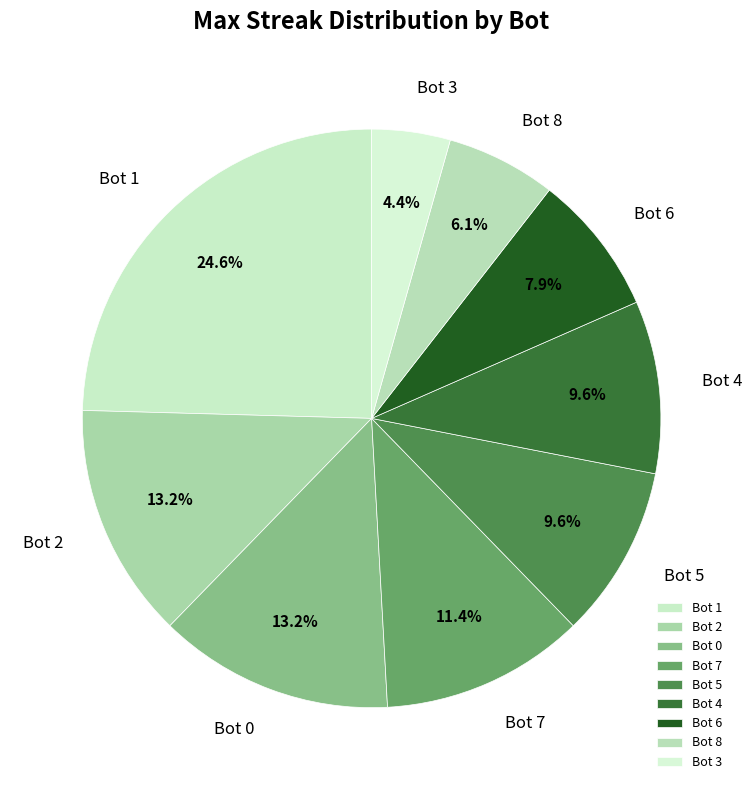

Which slice is the largest?

Bot 1